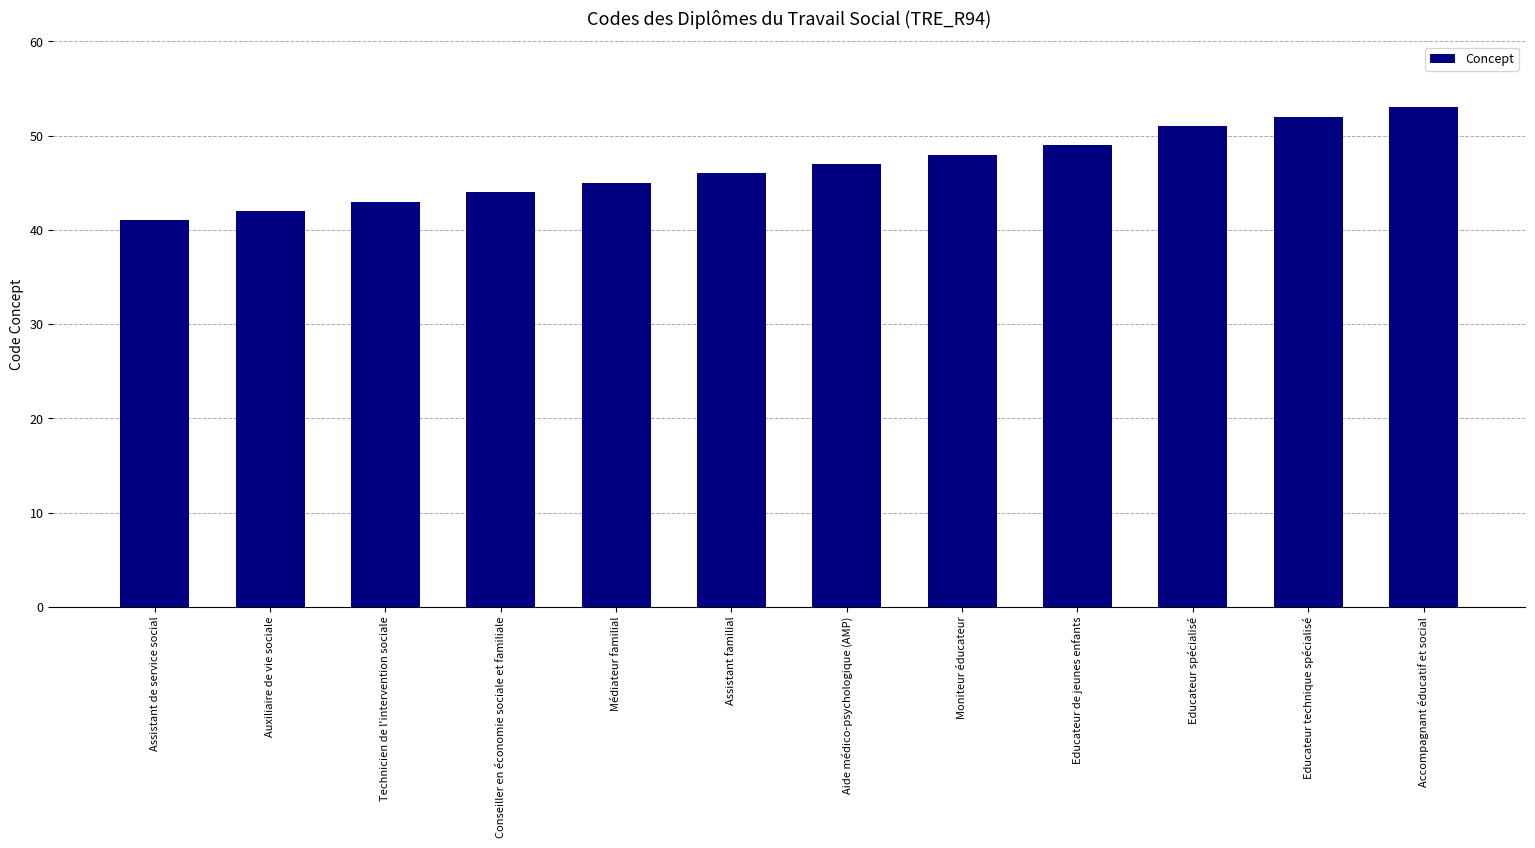

What is the approximate value at Accompagnant éducatif et social?

53